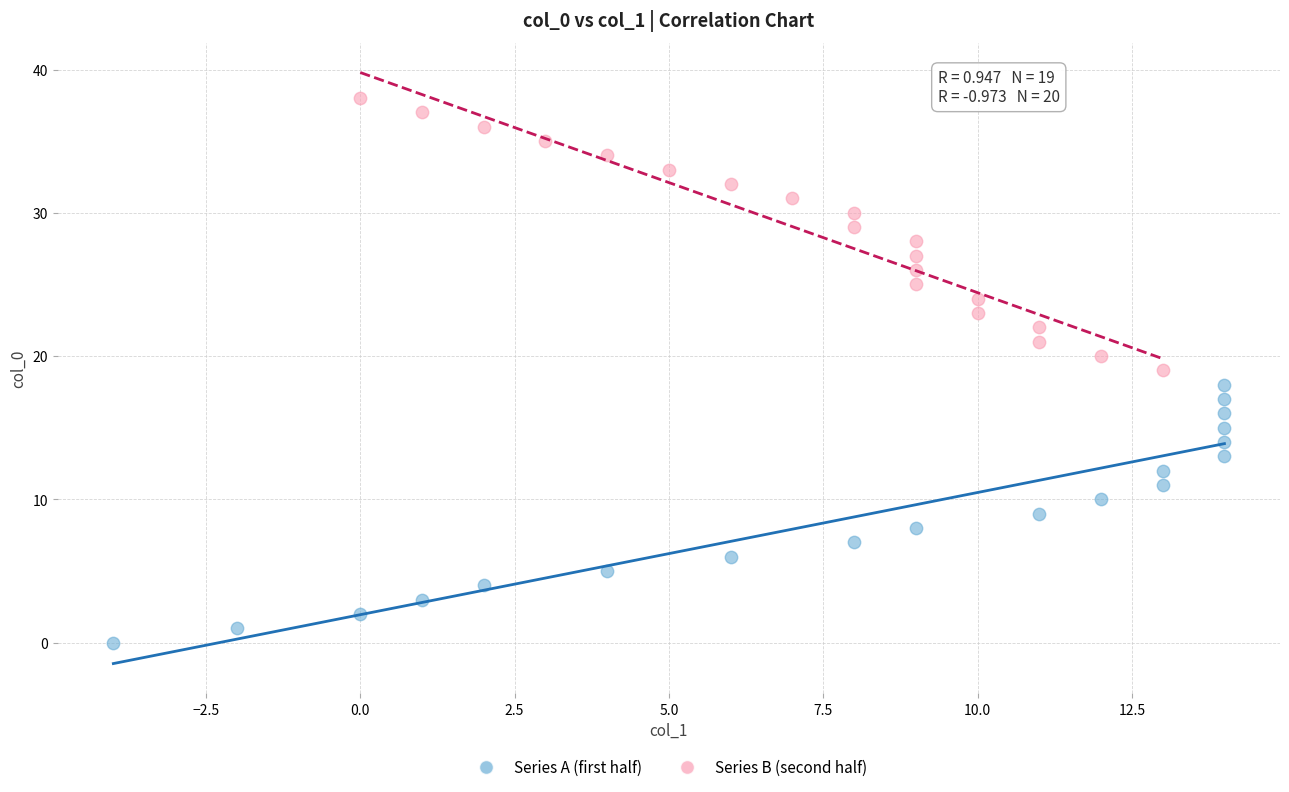

Which series reaches the maximum Y coordinate?

Series B (second half)